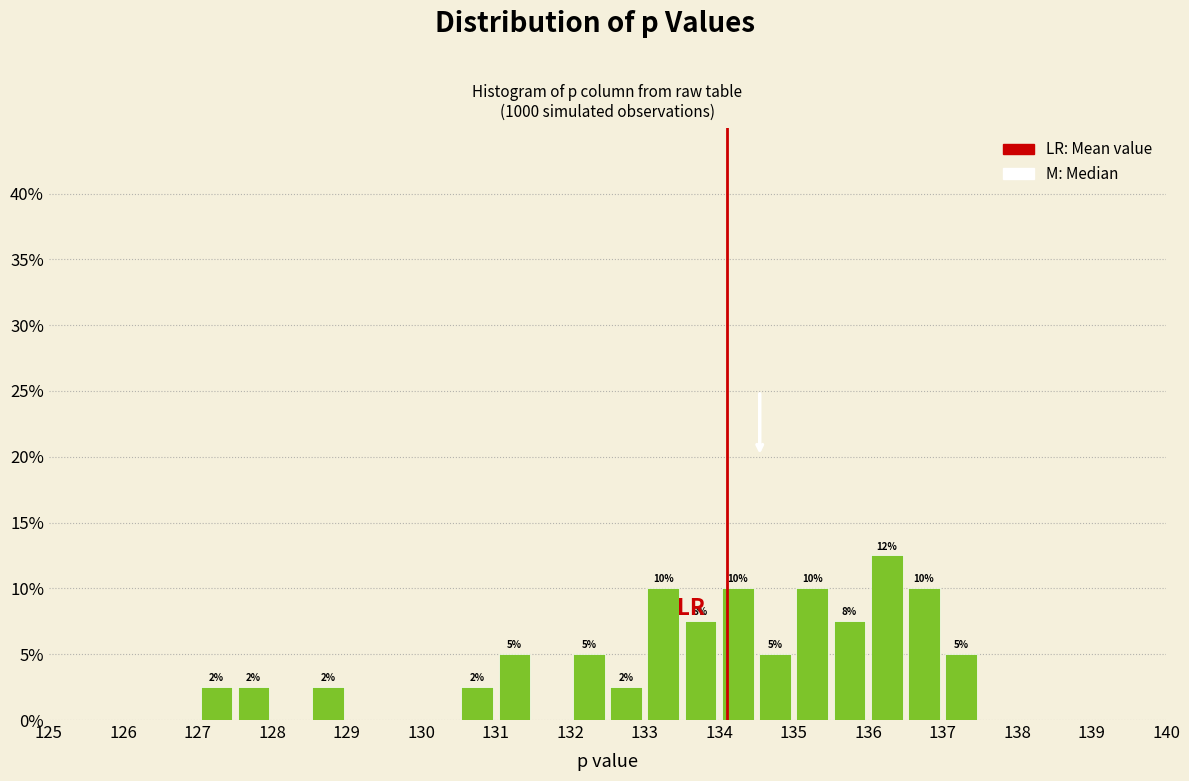

Which range on the x-axis has the tallest bar?

136.0 to 136.5